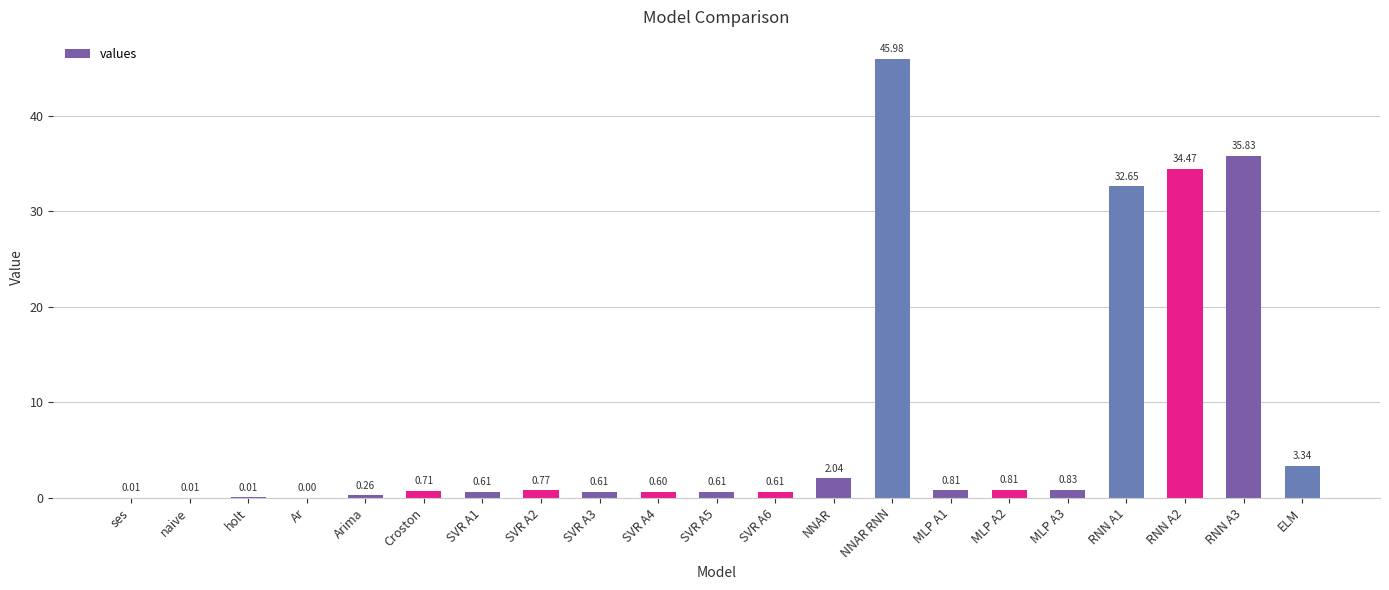

How many distinct data groups are displayed?

1